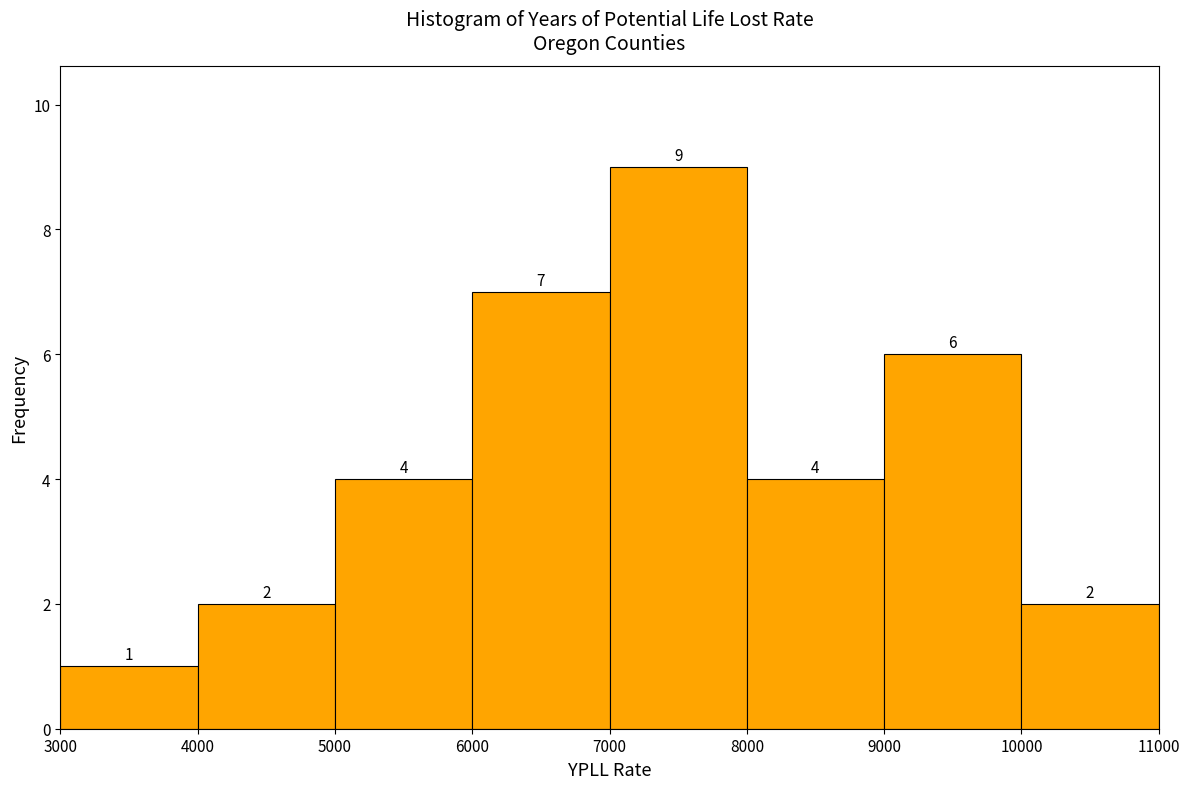

Reading left to right, transcribe this chart: for each bar, give the range it covers on the x-axis and its height.

3000 to 4000: 1
4000 to 5000: 2
5000 to 6000: 4
6000 to 7000: 7
7000 to 8000: 9
8000 to 9000: 4
9000 to 10000: 6
10000 to 11000: 2